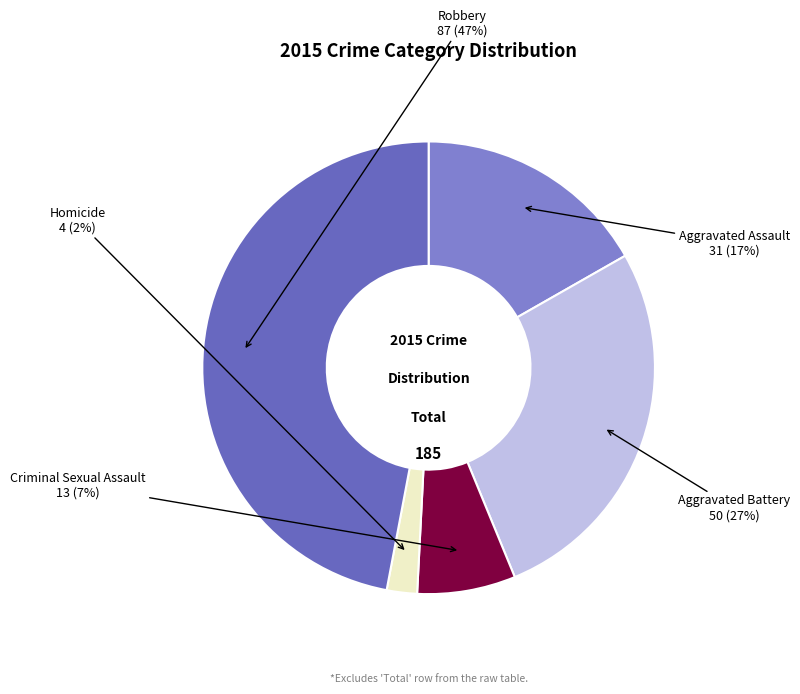

Count the number of slices in the pie.

5